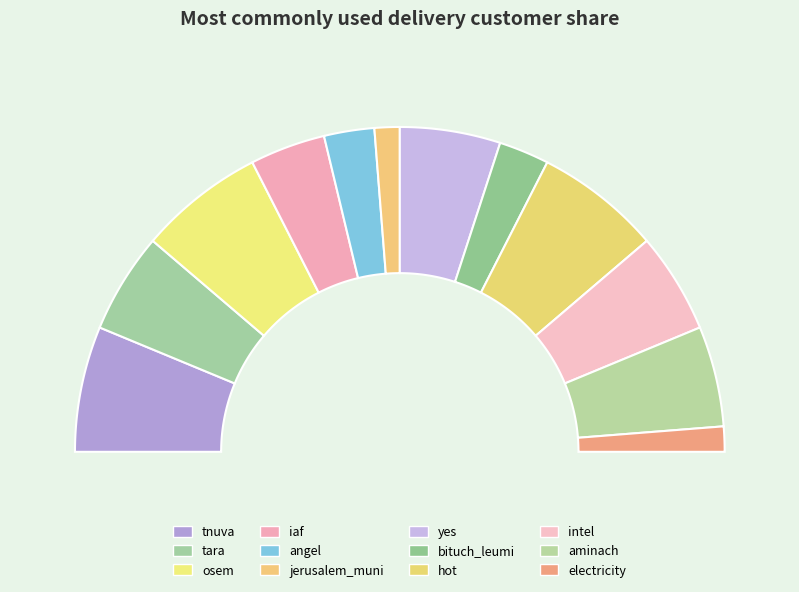

Which slice is the largest?

hot